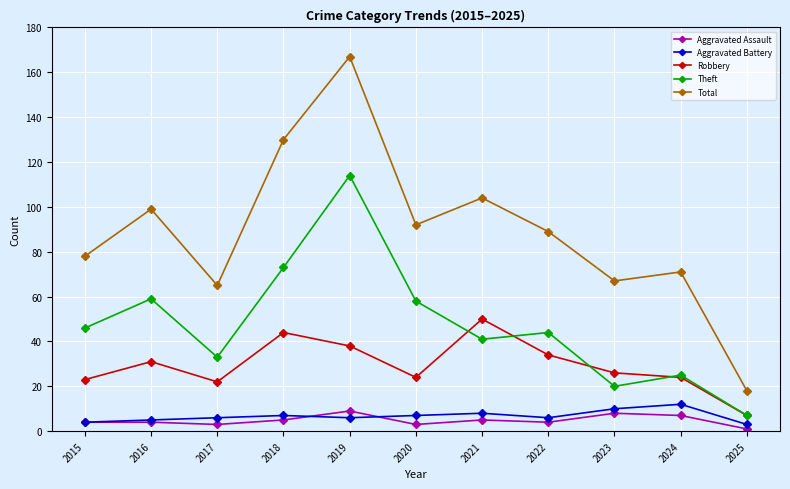

True or false: Aggravated Battery and Aggravated Assault cross at least once.

True